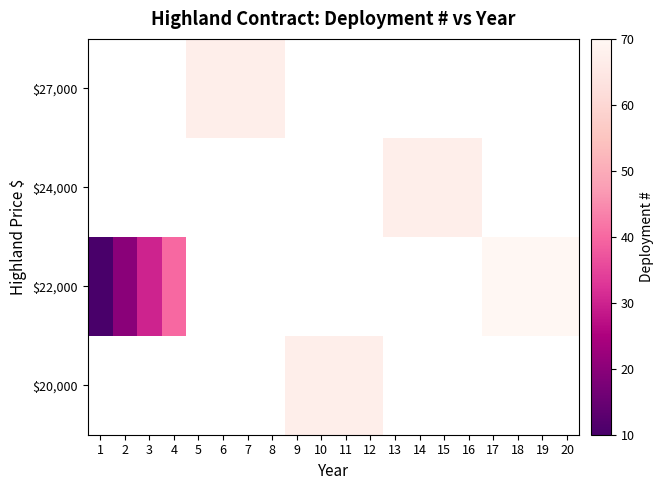

Which series has the largest range (max minus min)?

row_2